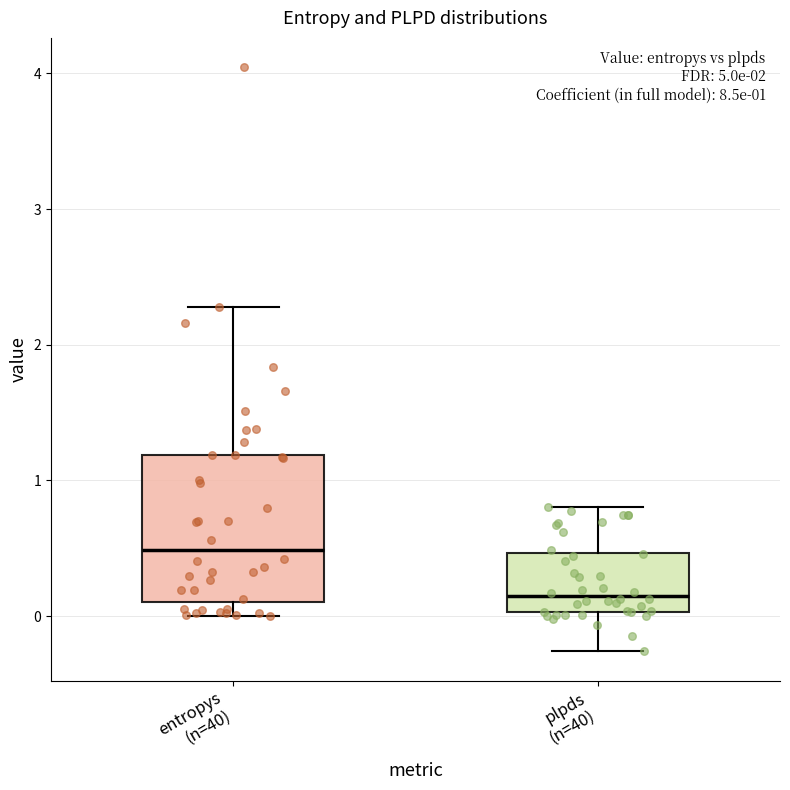

Which box's median line is the lowest?

plpds (n=40)